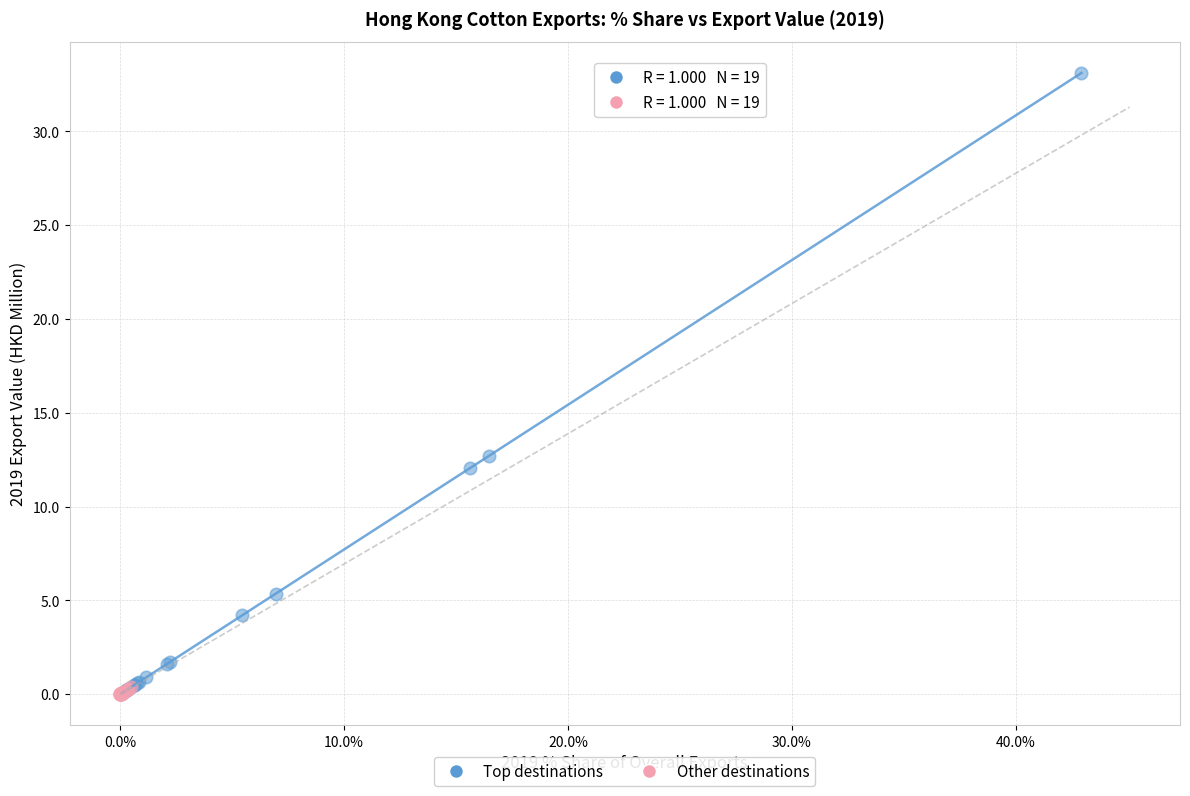

Which series reaches the maximum Y coordinate?

Top destinations